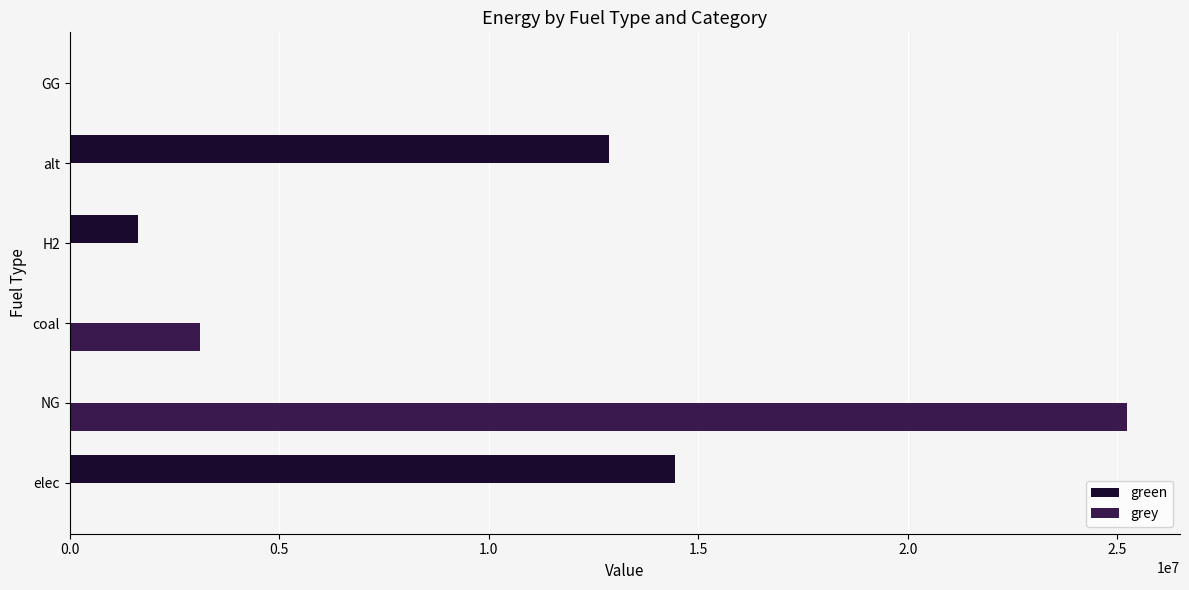

How many categories are shown in the chart?

6